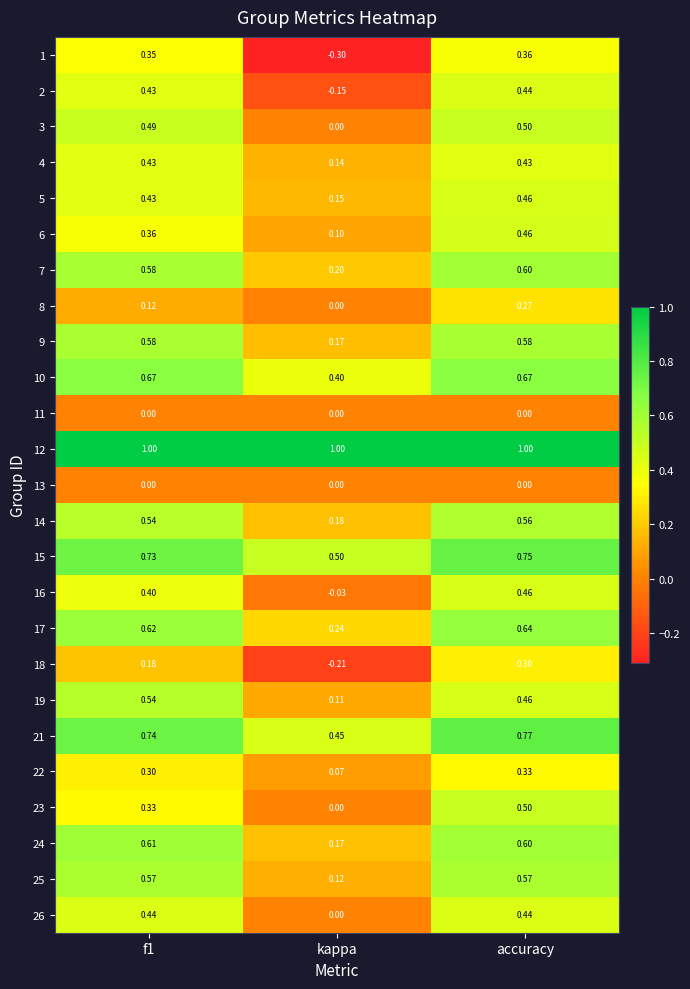

Which category has the lowest value in the 6 series?

kappa